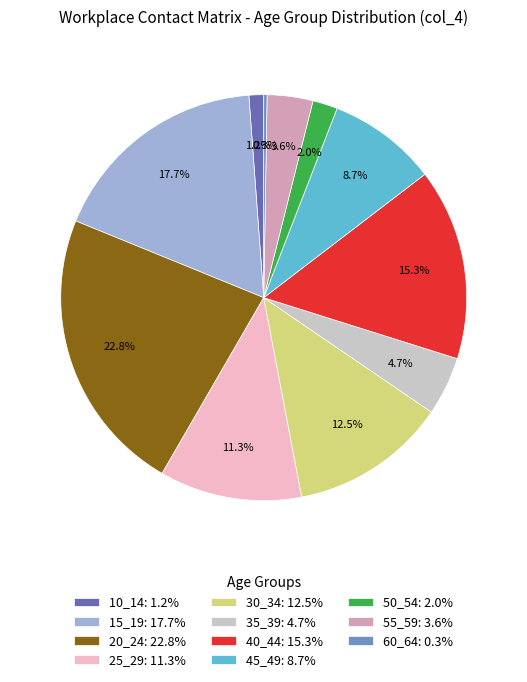

Does 50_54 account for over 50% of the chart?

No